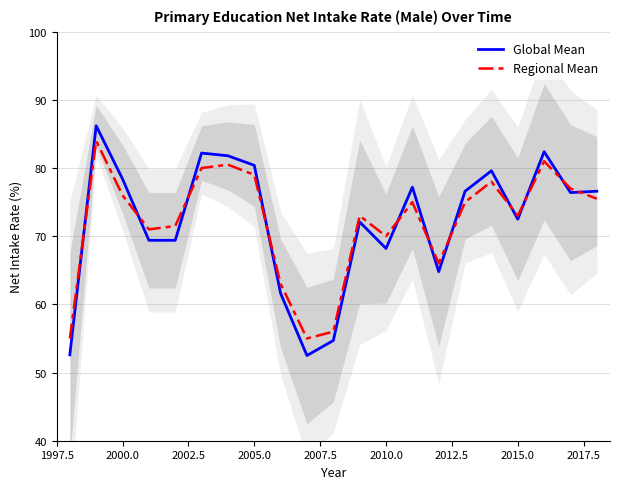

True or false: Regional Mean has a value of 28.7 at 2010.0.

False